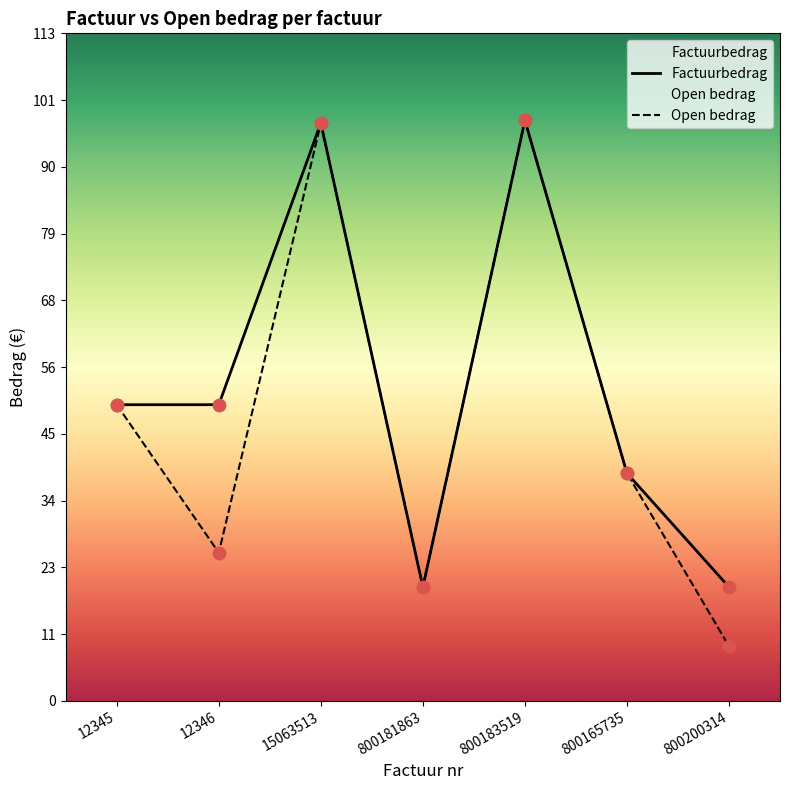

Which series has the widest spread of Y values?

Open bedrag